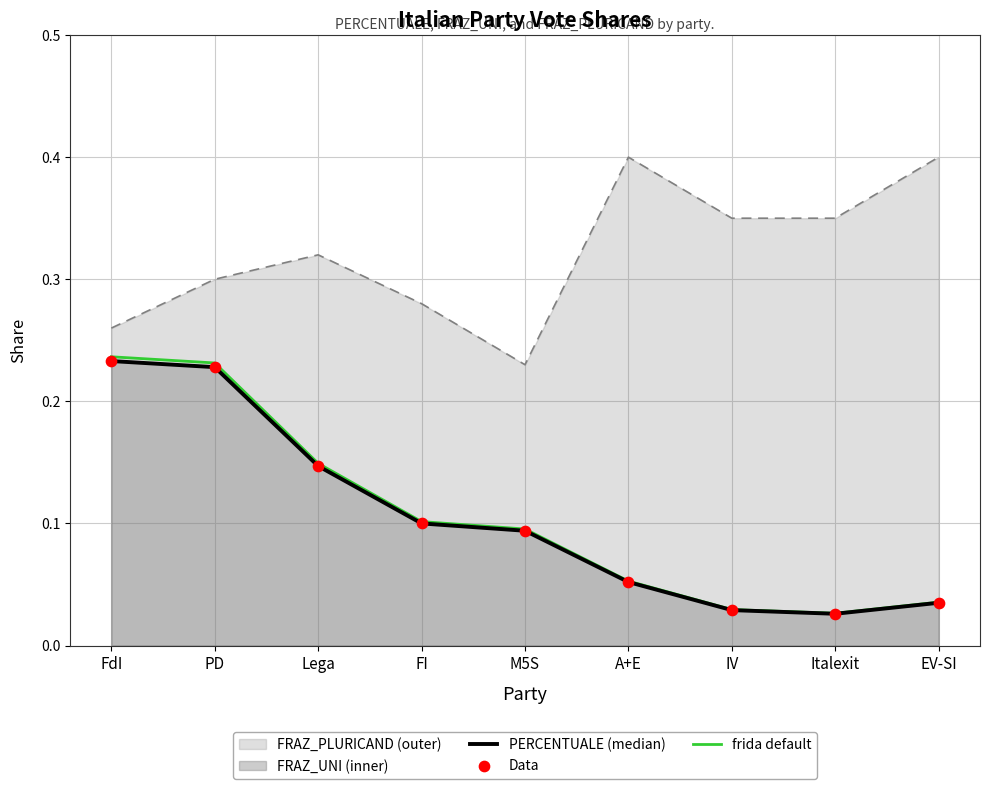

Is the value of Data at EV-SI greater than the value of PERCENTUALE (median) at PD?

No